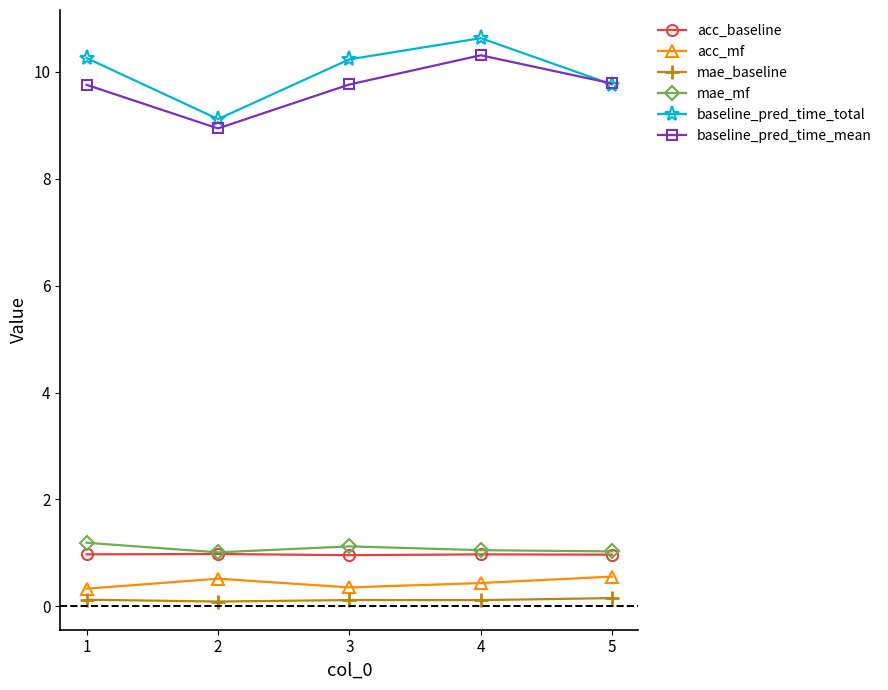

What is the sum of the mae_mf values at 2 and 3?

2.1